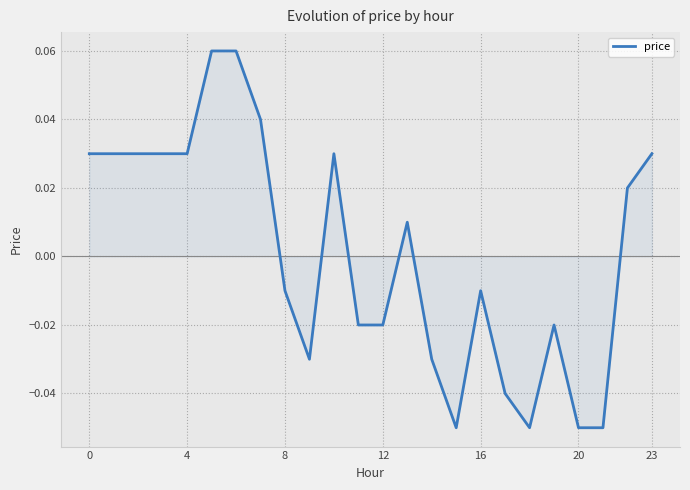

What is the maximum value shown in the chart?

0.1